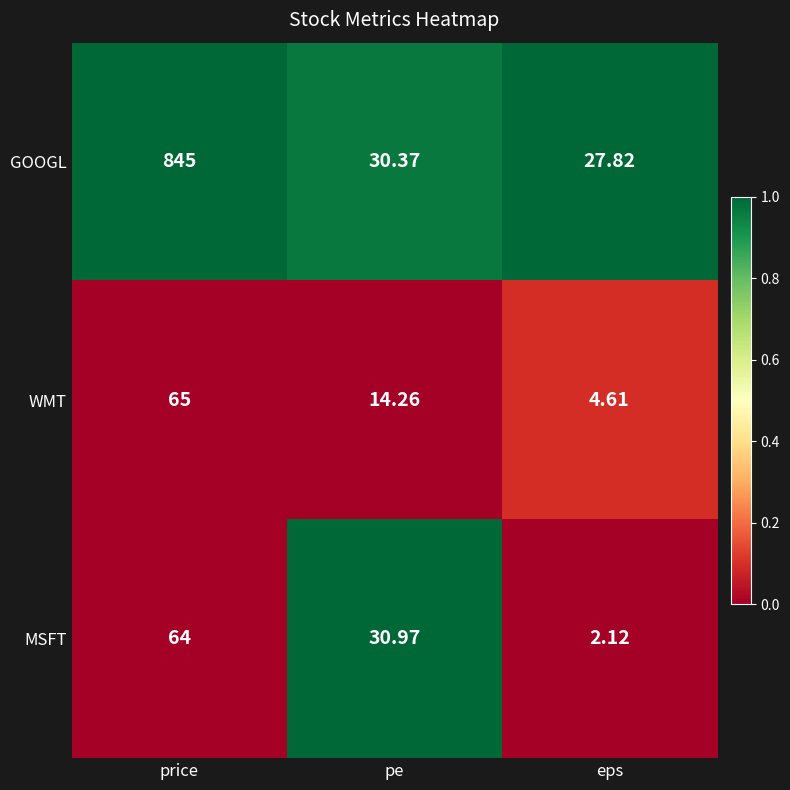

Which series has the largest total across all categories?

GOOGL